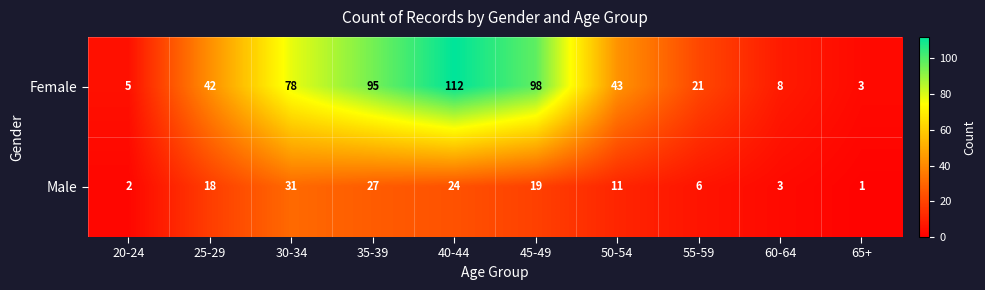

What is the sum of all Male values?

142